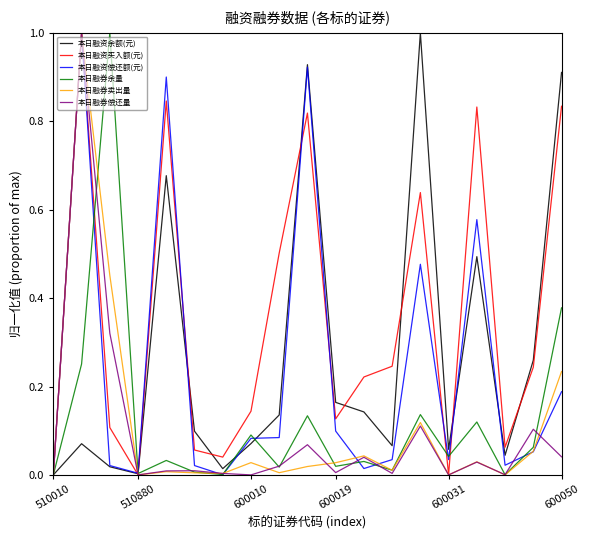

What is the highest value of the 本日融资买入额(元) series?

1.0